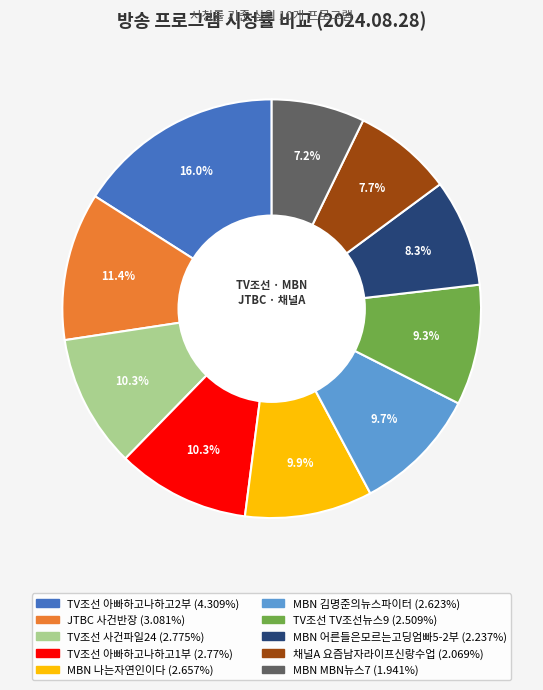

What is the ratio of the value at TV조선 사건파일24 to the value at TV조선 아빠하고나하고2부?

0.6